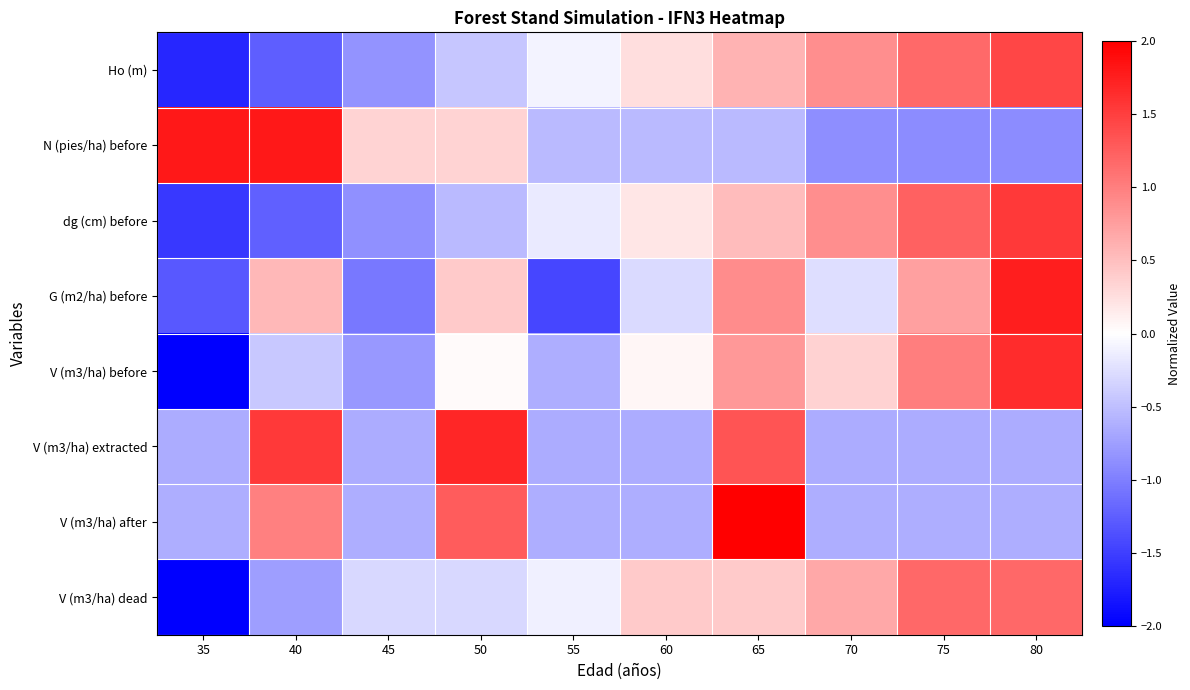

Reading left to right, list all the values displayed in this chart.

Ho (m): 35=-1.7	40=-1.3	45=-0.8	50=-0.4	55=-0.1	60=0.3	65=0.6	70=0.9	75=1.2	80=1.4
N (pies/ha) before: 35=1.8	40=1.8	45=0.3	50=0.3	55=-0.5	60=-0.5	65=-0.5	70=-0.9	75=-0.9	80=-0.9
dg (cm) before: 35=-1.6	40=-1.2	45=-0.9	50=-0.5	55=-0.2	60=0.2	65=0.5	70=0.9	75=1.2	80=1.5
G (m2/ha) before: 35=-1.3	40=0.6	45=-1.1	50=0.4	55=-1.5	60=-0.3	65=0.9	70=-0.3	75=0.7	80=1.8
V (m3/ha) before: 35=-2.1	40=-0.4	45=-0.8	50=0.0	55=-0.6	60=0.1	65=0.8	70=0.4	75=1.0	80=1.7
V (m3/ha) extracted: 35=-0.7	40=1.5	45=-0.7	50=1.7	55=-0.7	60=-0.7	65=1.3	70=-0.7	75=-0.7	80=-0.7
V (m3/ha) after: 35=-0.6	40=1.0	45=-0.6	50=1.3	55=-0.6	60=-0.6	65=2.1	70=-0.6	75=-0.6	80=-0.6
V (m3/ha) dead: 35=-2.4	40=-0.8	45=-0.3	50=-0.3	55=-0.1	60=0.4	65=0.4	70=0.7	75=1.2	80=1.2